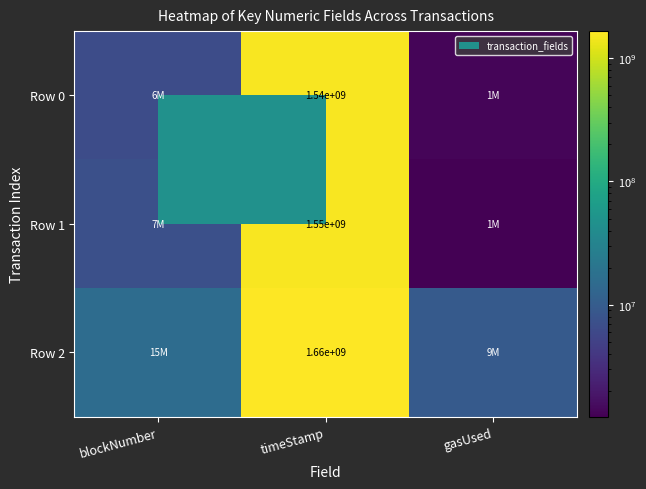

What is the smallest value displayed?

1231870